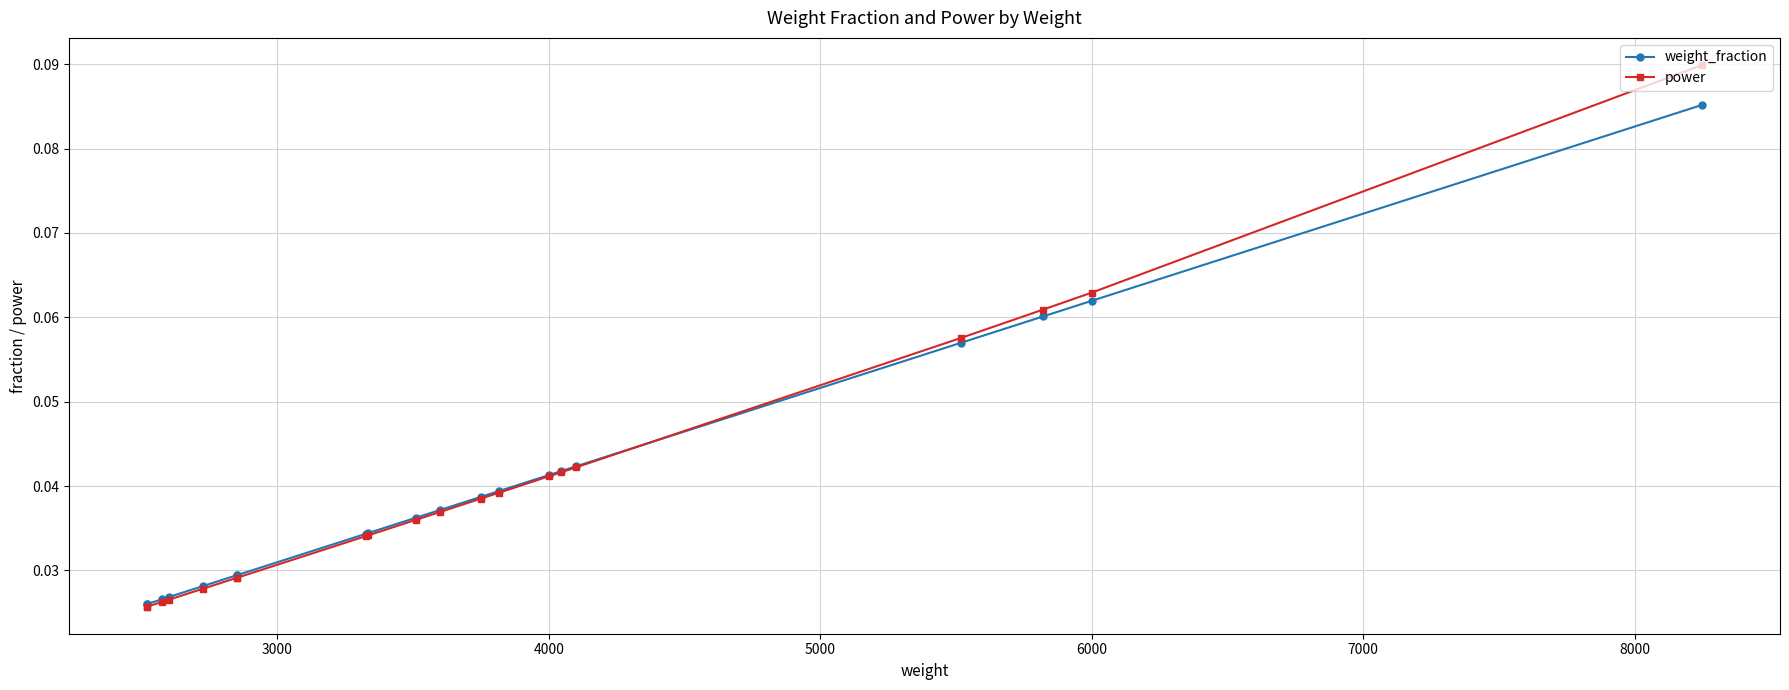

List the series in order of their overall mean, highest first.

power, weight_fraction